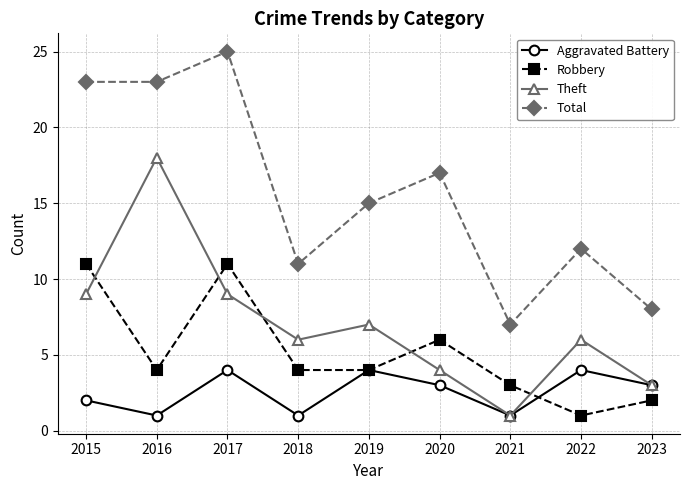

Rank the series by their maximum value, from lowest to highest.

Aggravated Battery, Robbery, Theft, Total